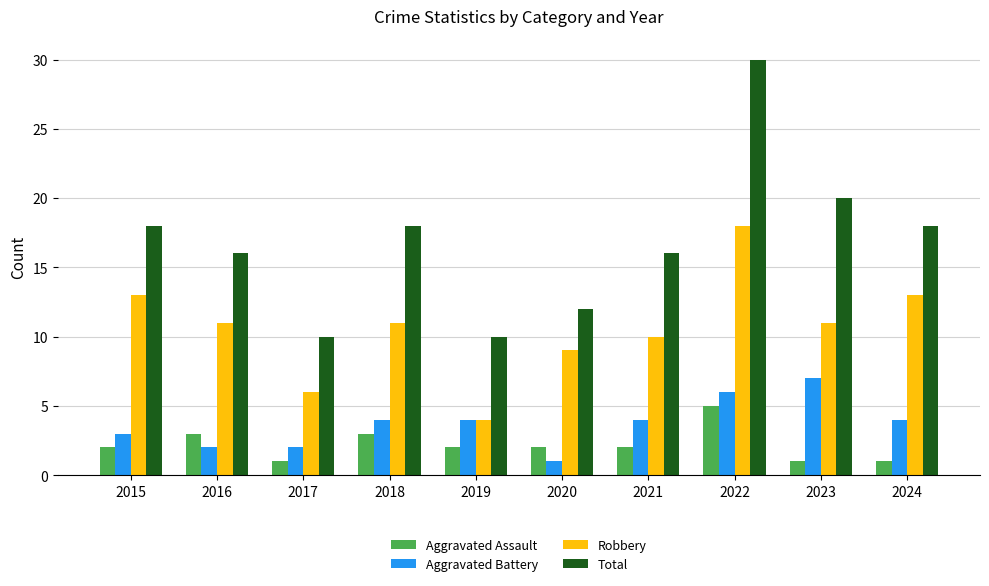

How many bars are there in total?

40